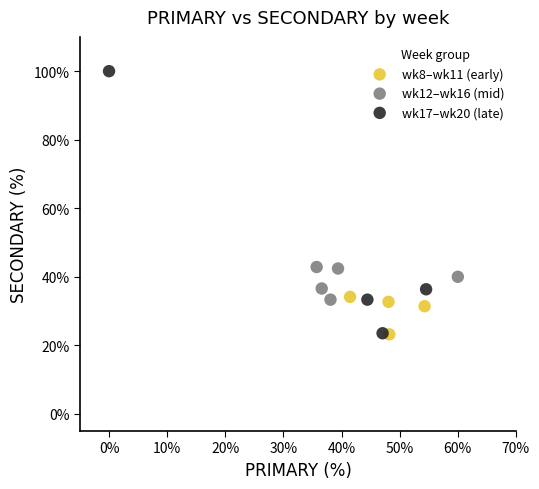

Which series has the widest spread of Y values?

wk17–wk20 (late)